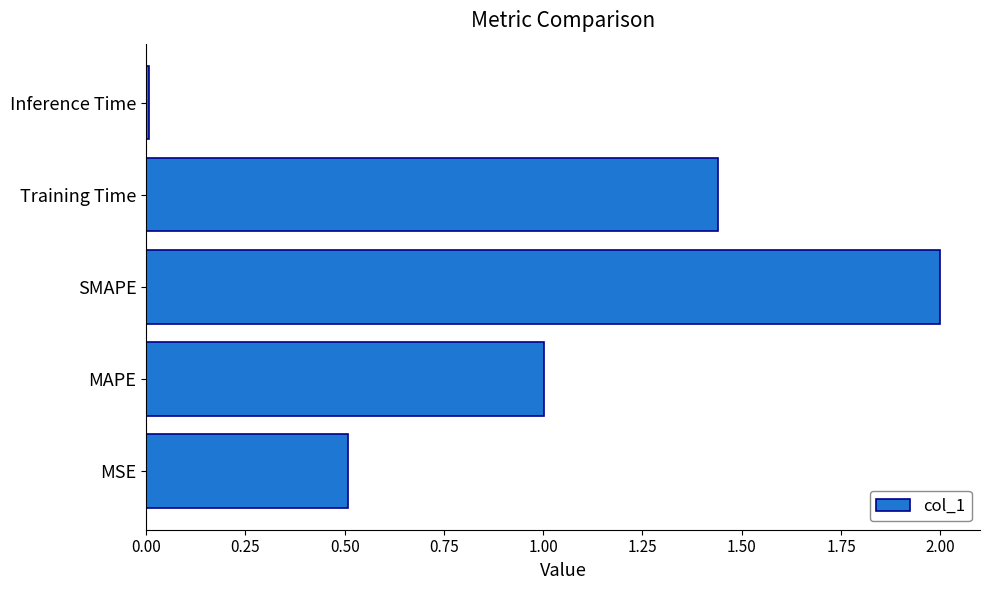

Which category has the lowest value across all series?

Inference Time